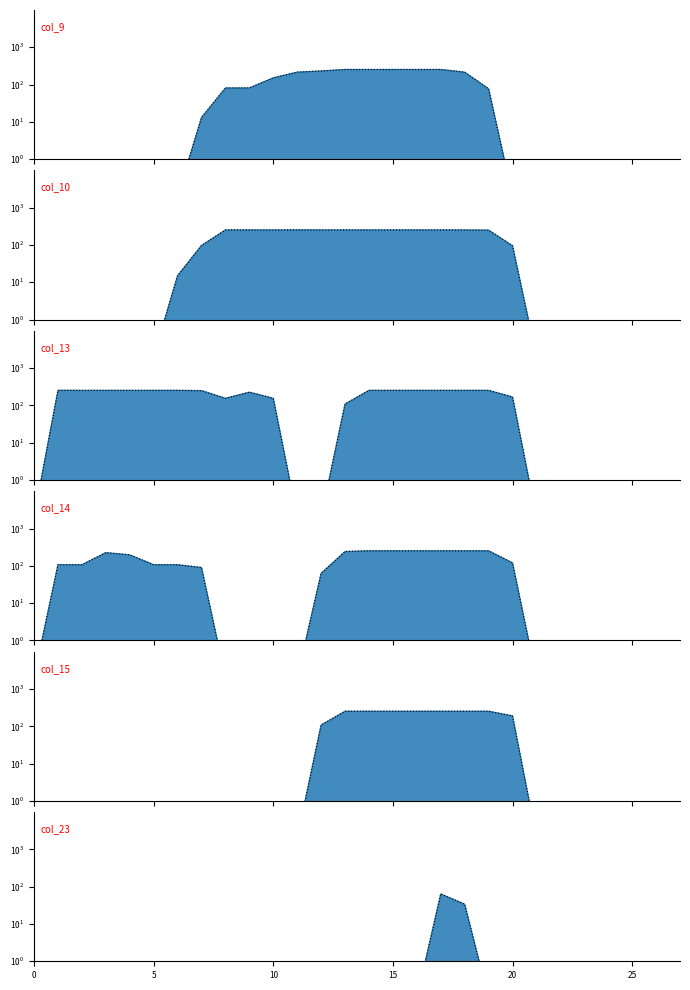

What is the value of the col_9 point at the 11th from the left?

151.0